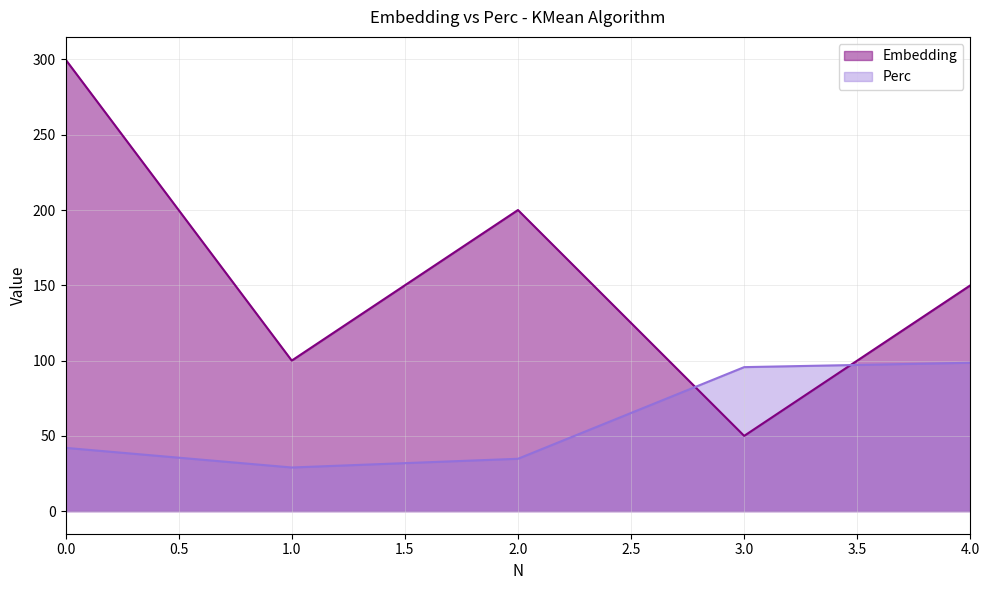

How many data points does each series have?

5